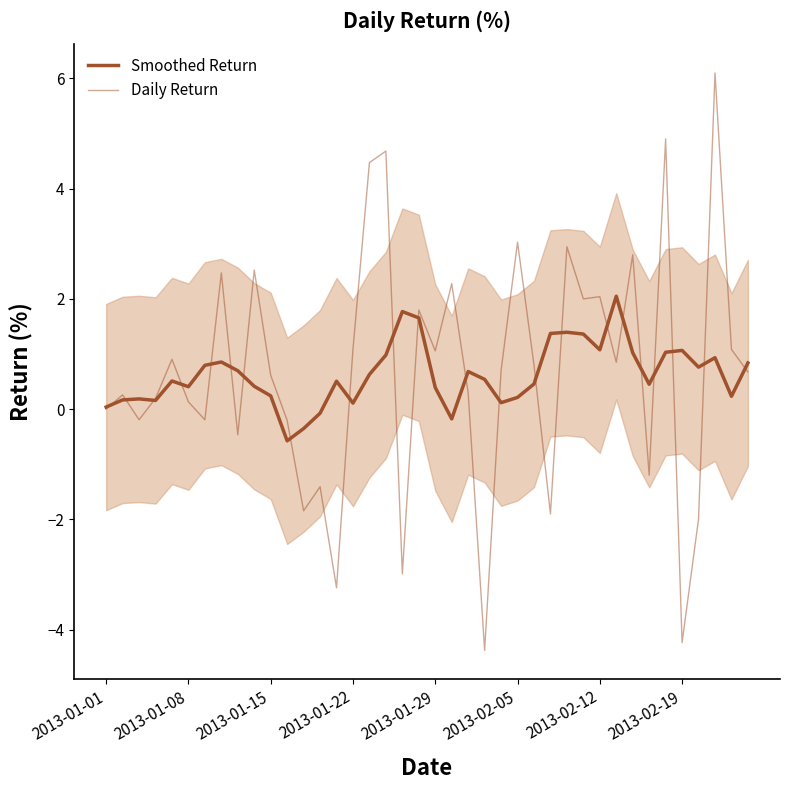

List the series in order of their overall mean, highest first.

Daily Return, Smoothed Return